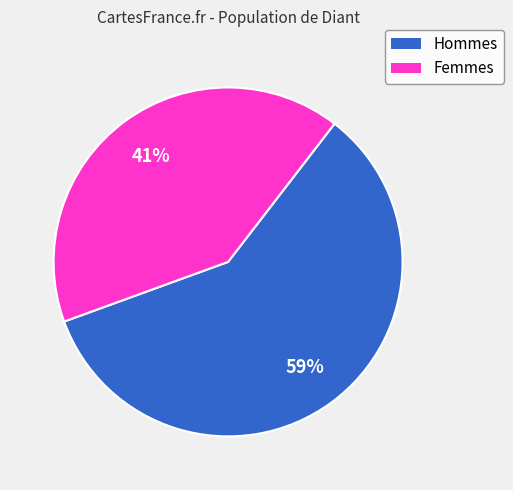

Is there a majority slice in this chart?

Yes